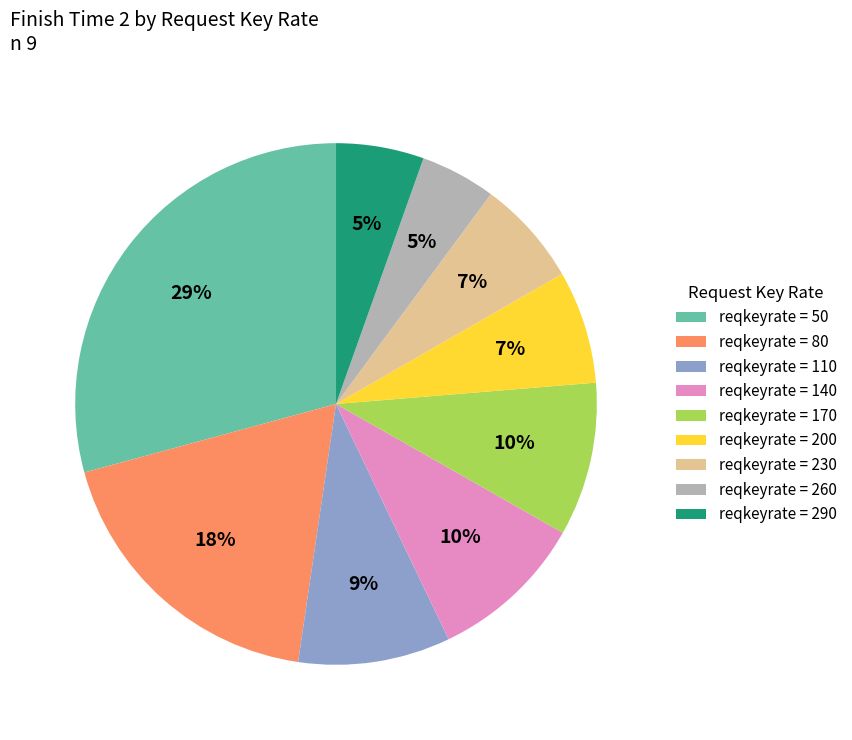

Do reqkeyrate = 200 and reqkeyrate = 80 together represent more than half of the pie?

No